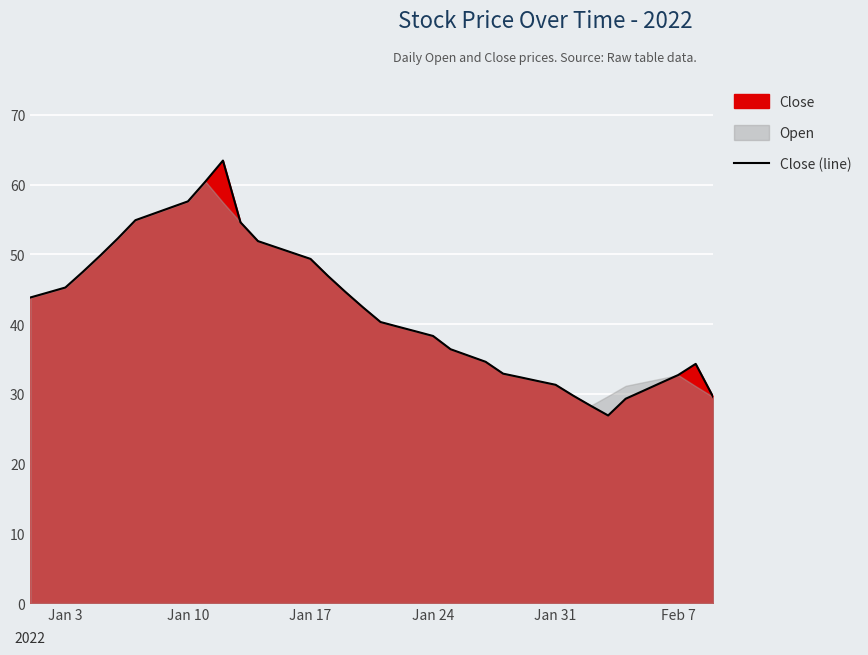

True or false: Close (line) has a value of 38.3 at Jan 24.

True